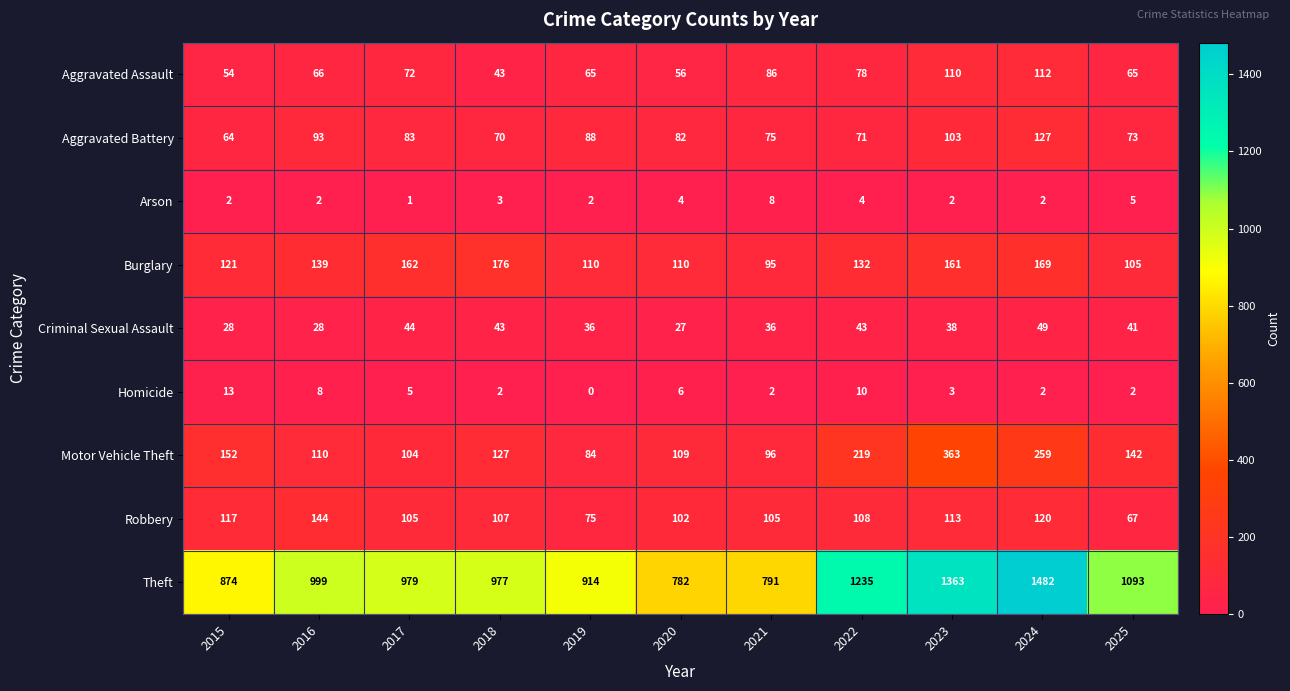

True or false: Motor Vehicle Theft has a value of 188 at 2018.

False